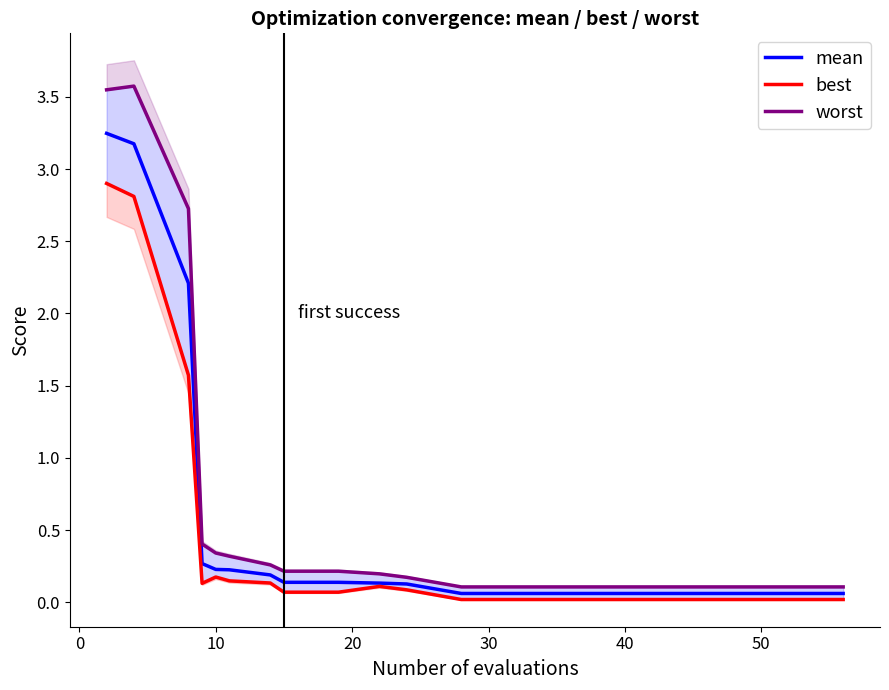

Is the value of mean at 50 greater than the value of best at 15?

Yes